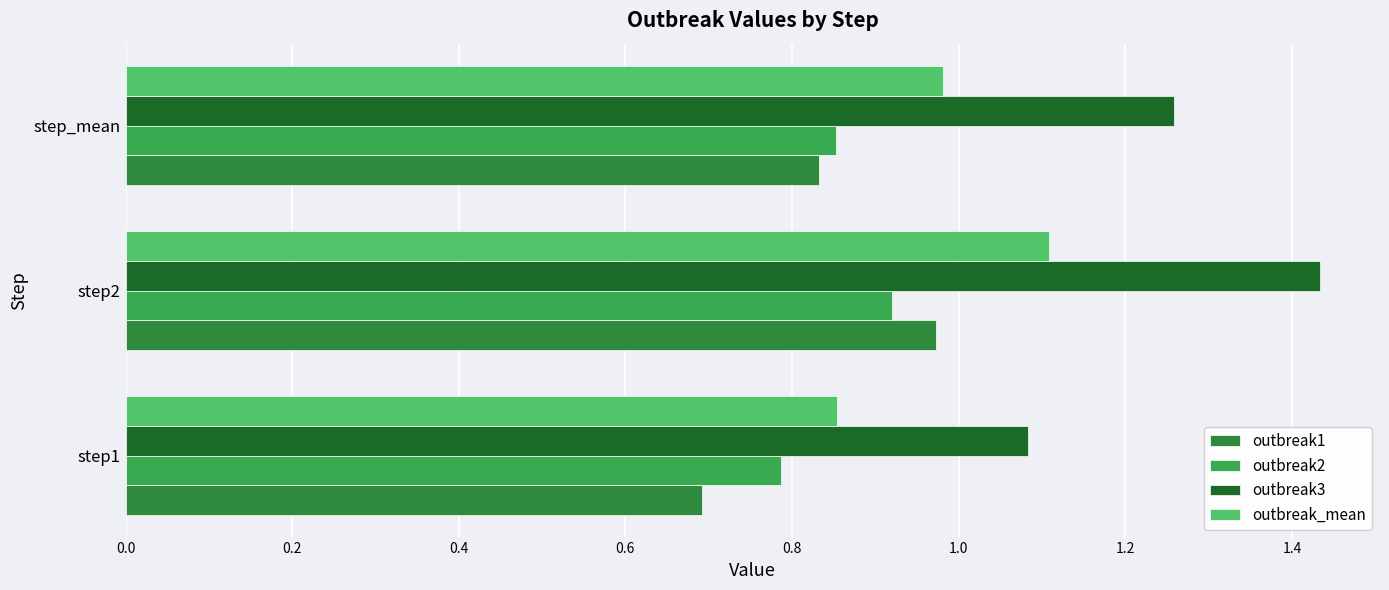

What is the value of the outbreak1 bar at the 3rd from the left?

0.8